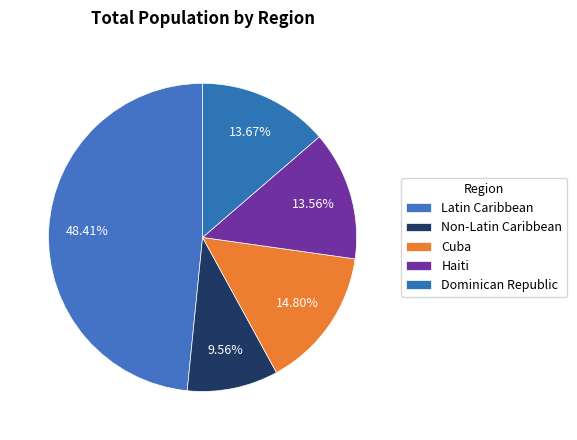

Combined, what portion of the pie is Latin Caribbean and Haiti?

62.0%